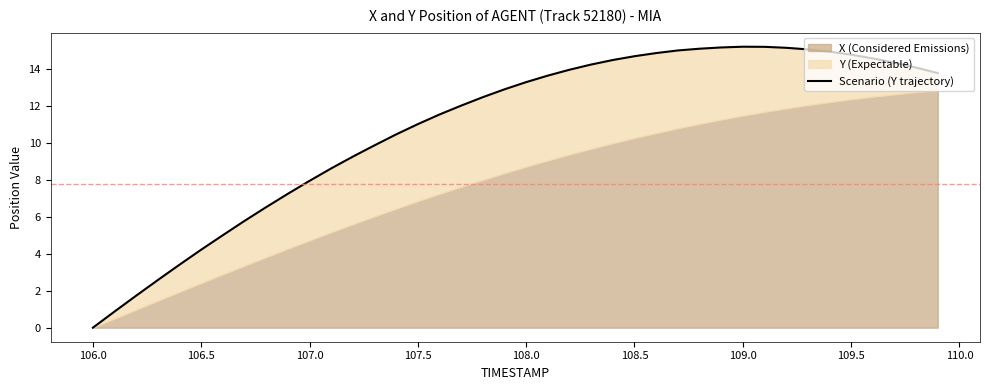

What is the difference between the maximum and minimum values?

15.2